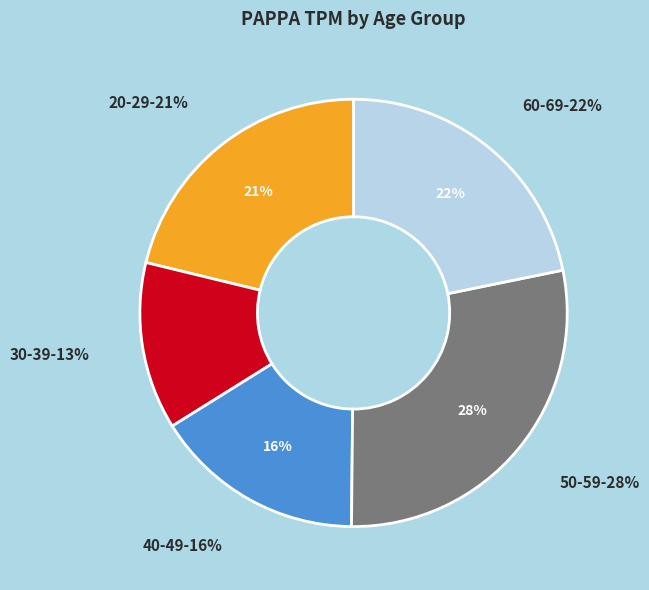

The 50-59 slice represents 37% of the pie. True or false?

False